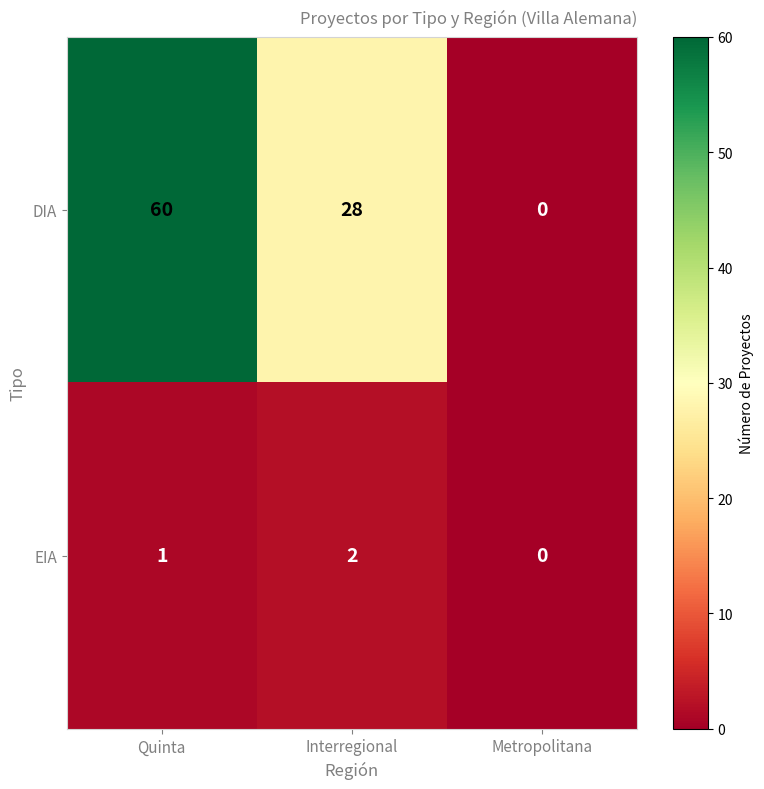

What is the spread (max minus min) of values at Quinta?

59